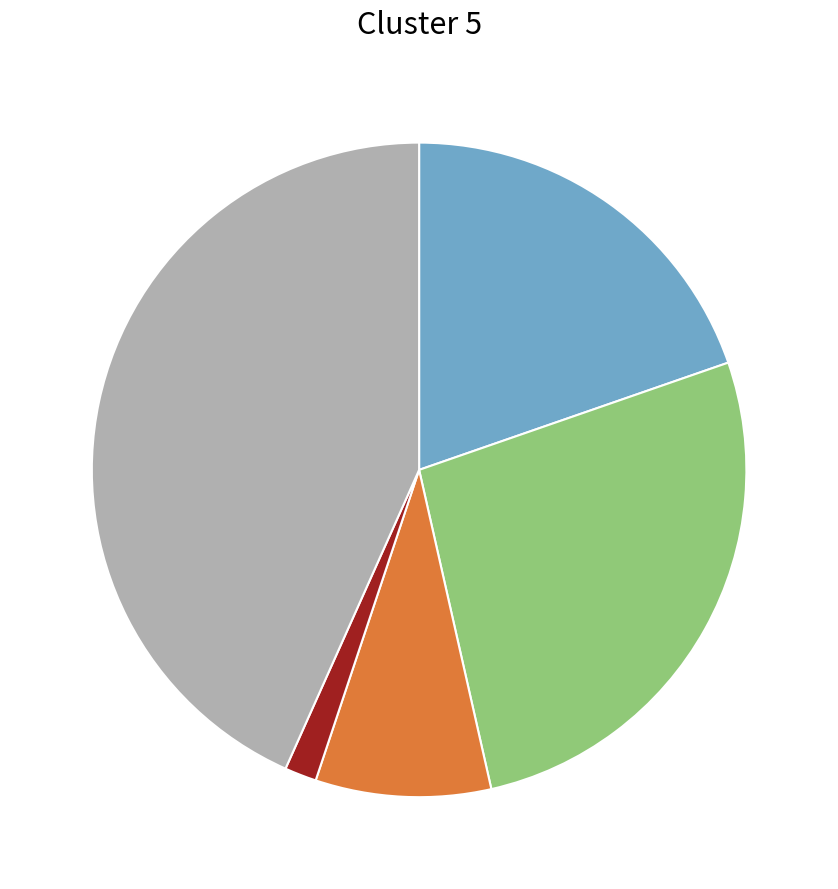

Does any single category account for the majority?

No